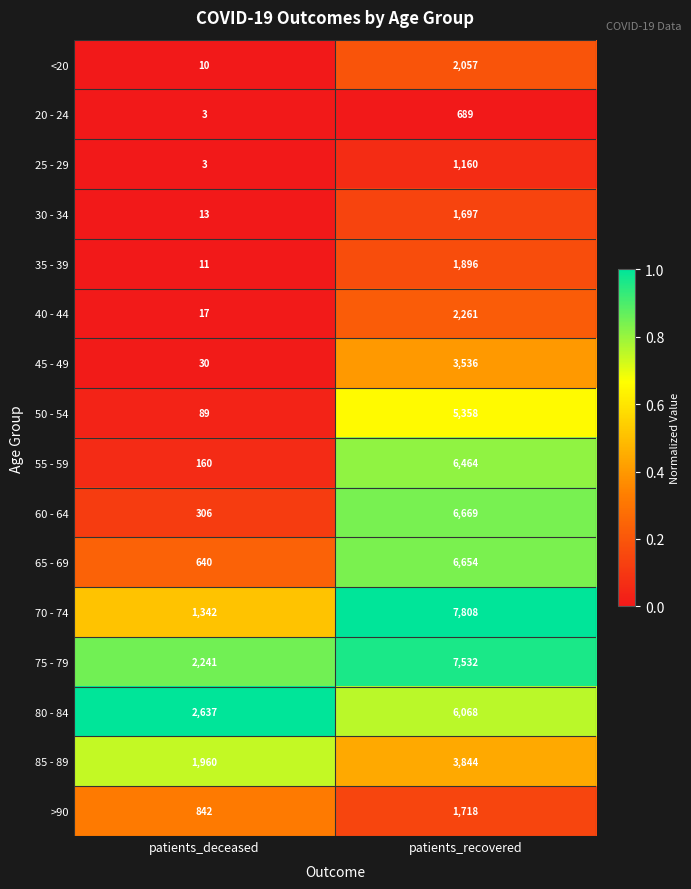

What is the average value of the >90 series?

1280